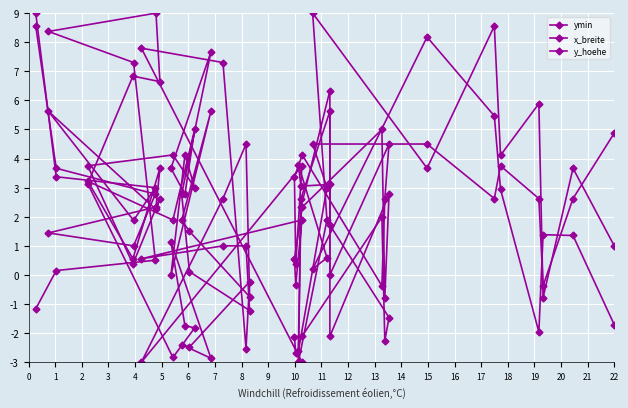

Is the value of ymin at 17 greater than the value of x_breite at 22?

No